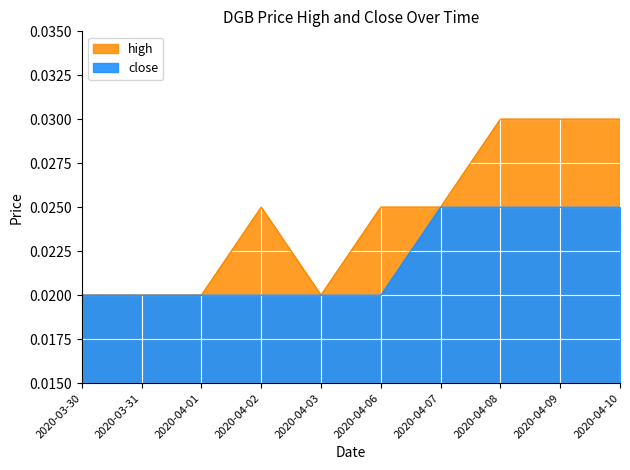

At 2020-04-08, list the series in order from smallest to largest.

close, high